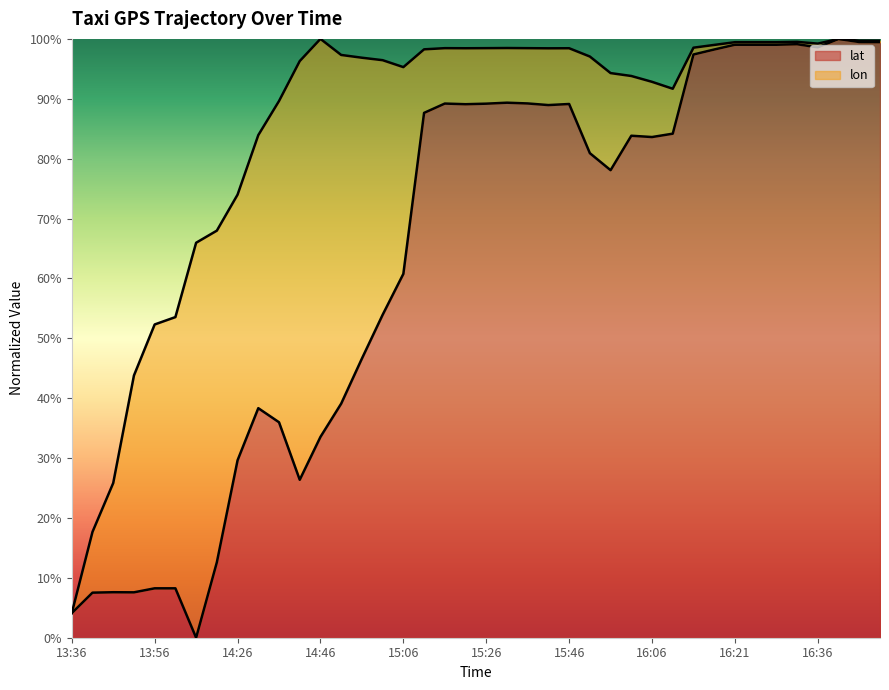

What are all the series names shown in the legend?

lat, lon